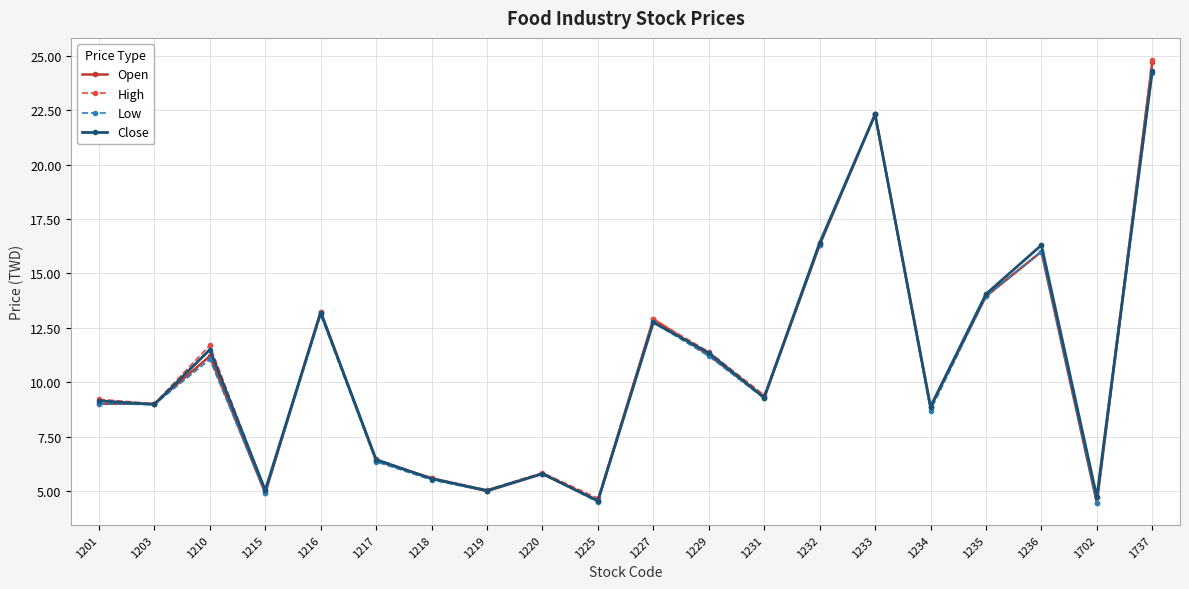

Is the value of Low at 1227 greater than the value of Open at 1217?

Yes